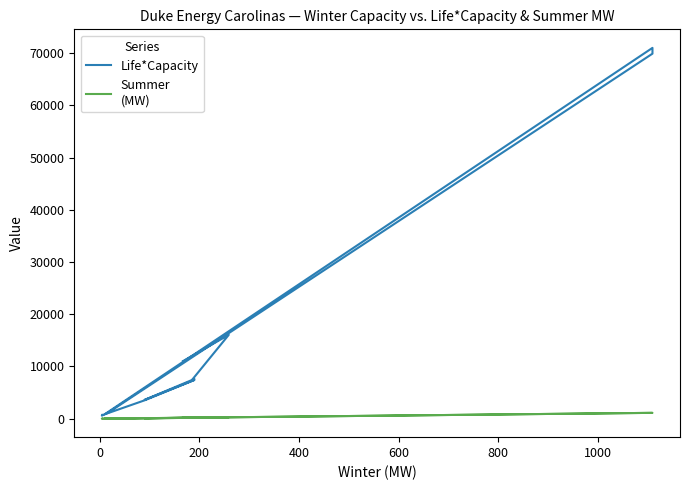

Does the chart have visible grid lines?

No